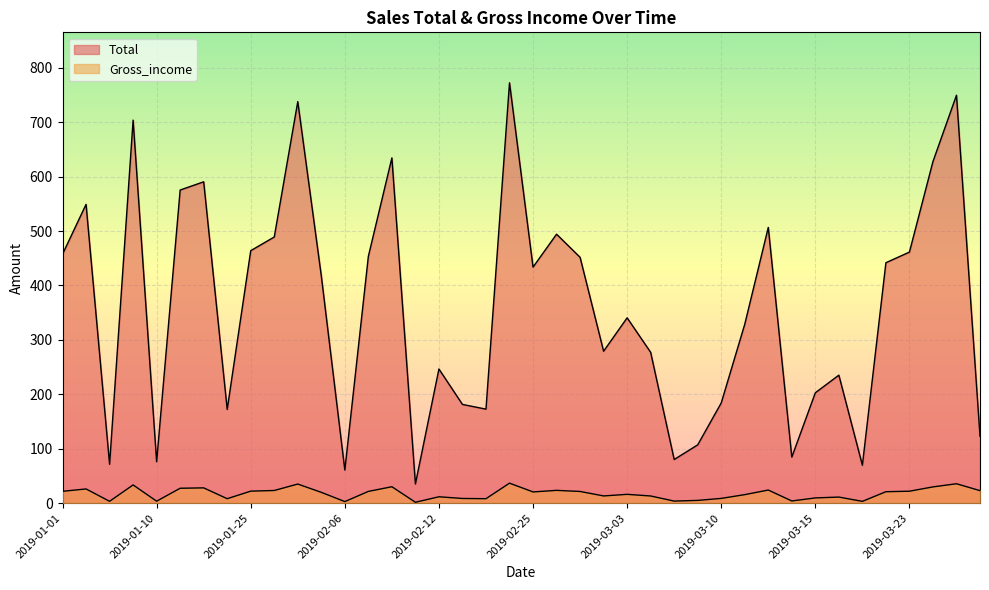

Rank the series by their average value, from highest to lowest.

Total, Gross_income